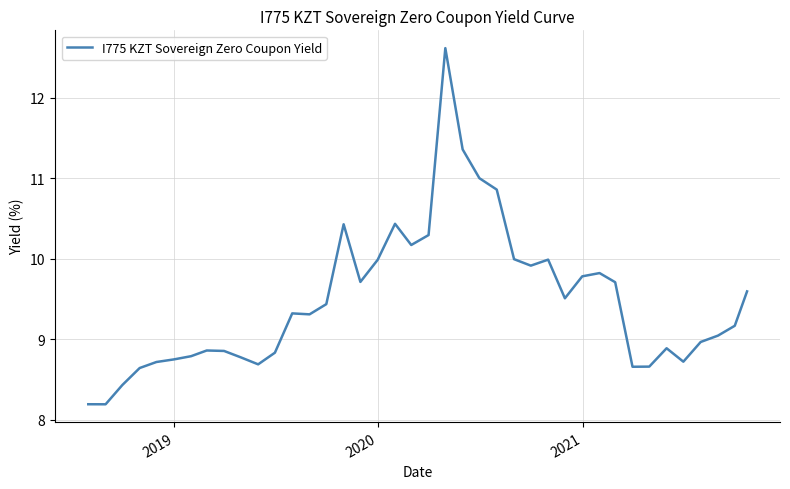

What is the difference between the maximum and minimum values?

4.4